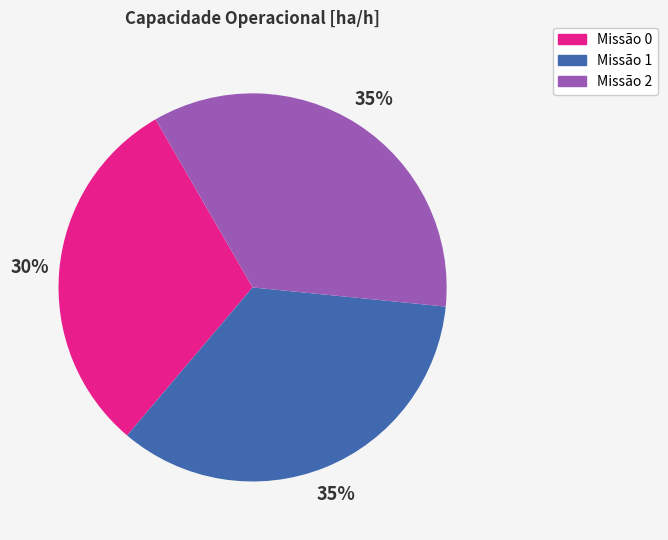

Does any single category account for the majority?

No